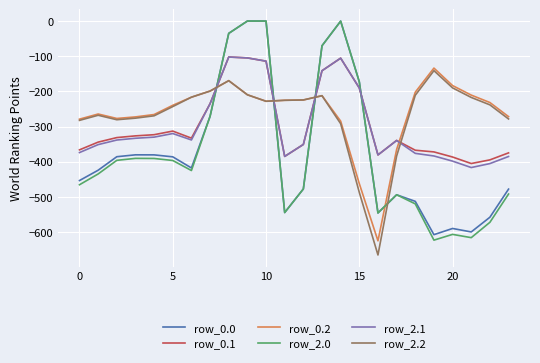

True or false: row_0.0 has more than 0 points higher than both neighbors.

True